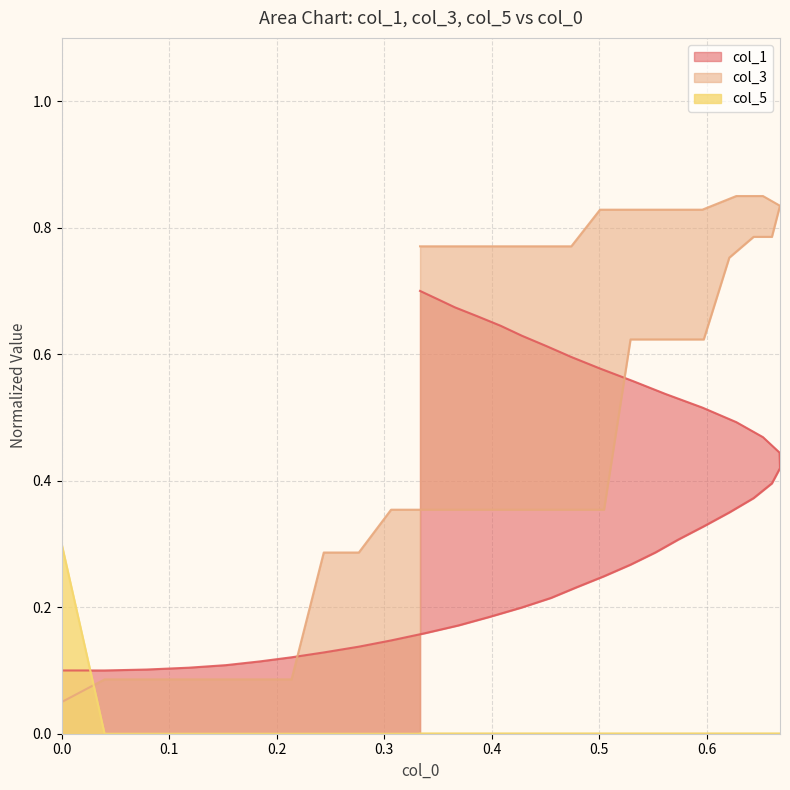

How many series are shown in this chart?

3